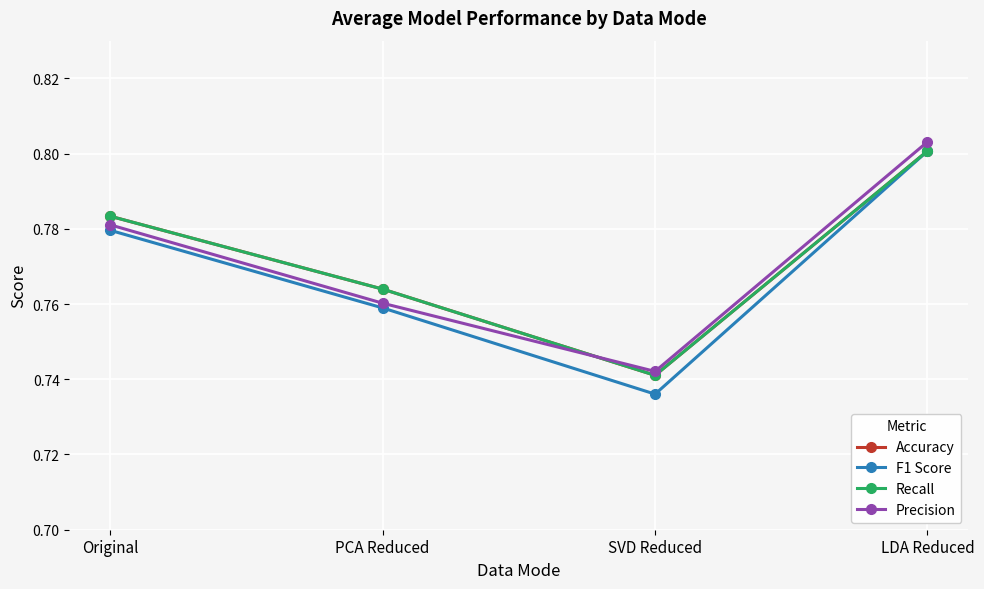

Which has a higher value, SVD Reduced or PCA Reduced?

PCA Reduced